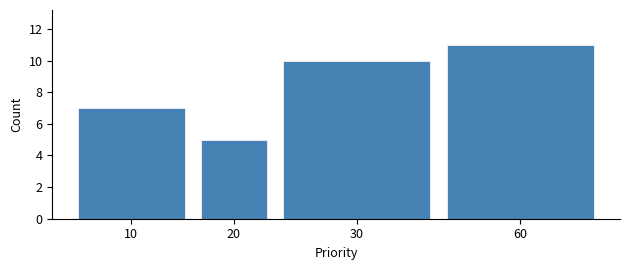

Reading right to left, transcribe all the data shown in this chart.

60=11	30=10	20=5	10=7